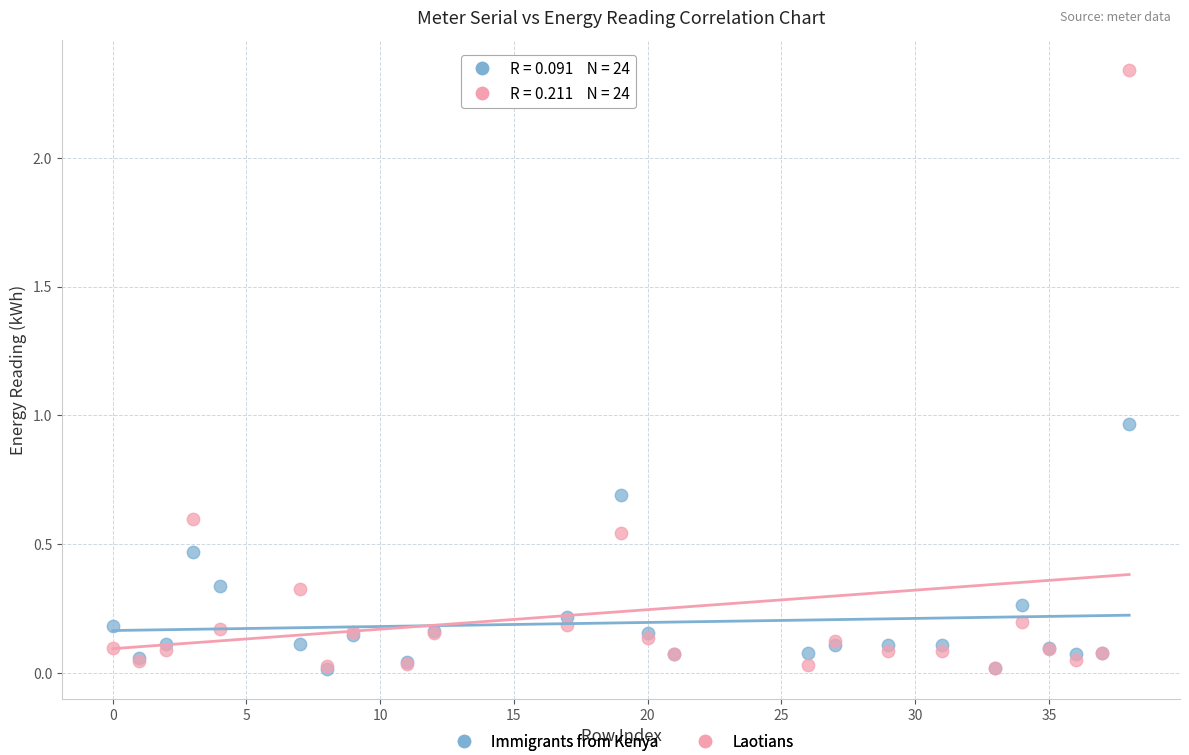

Which series has the widest spread of Y values?

Laotians